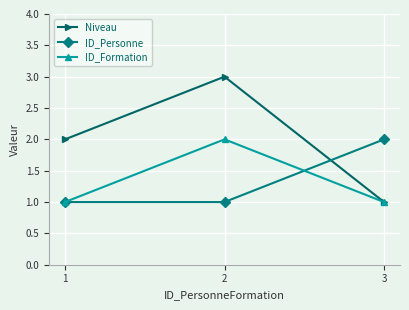

The value of Niveau at 2 is 3. True or false?

True